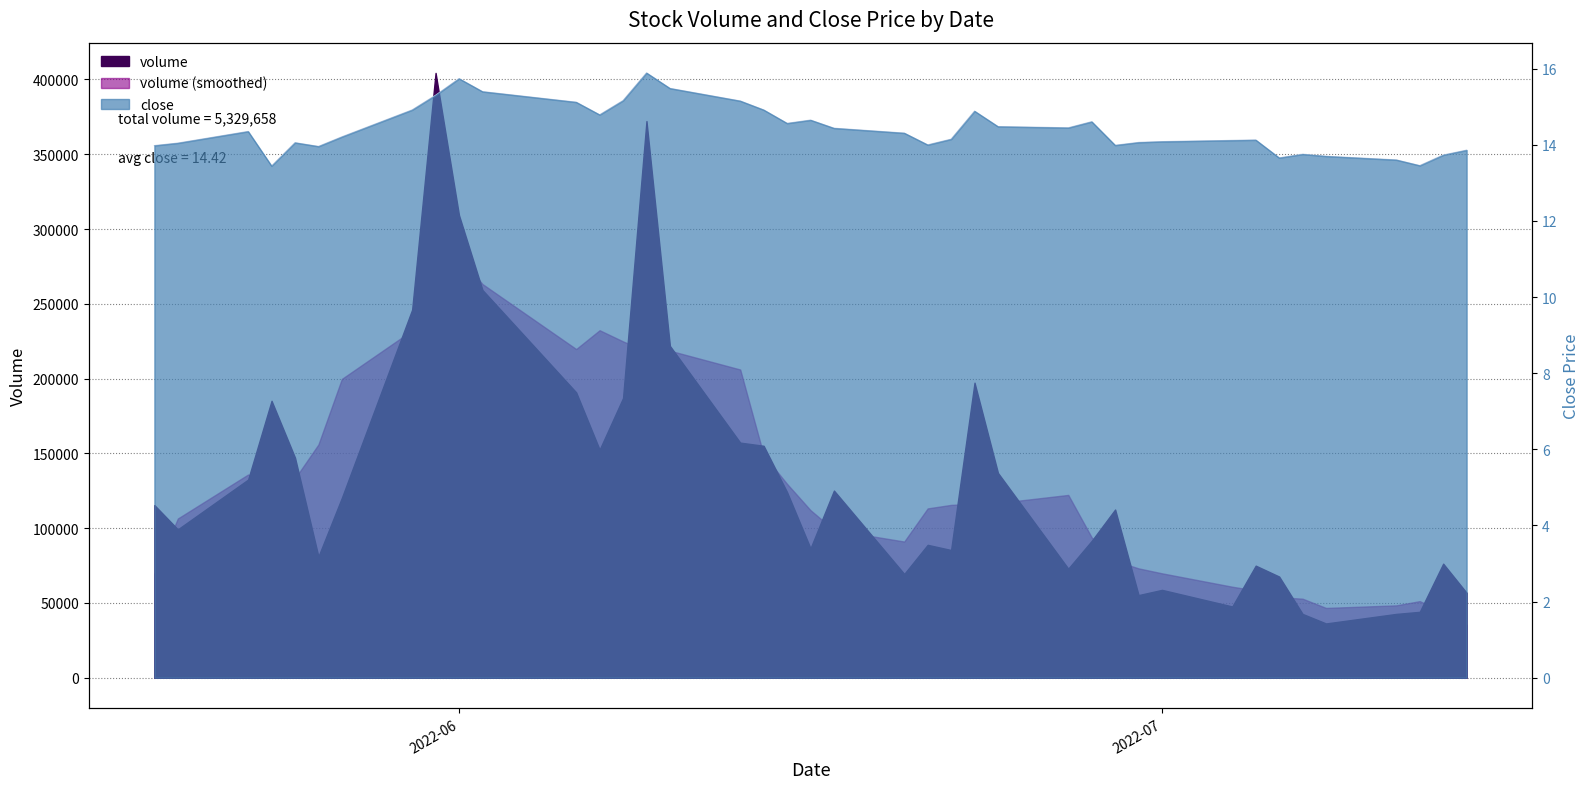

List the labels in order of value, largest first.

2022-06-09, 2022-06-01, 2022-06-10, 2022-06-02, 2022-05-31, 2022-06-08, 2022-06-13, 2022-06-06, 2022-05-30, 2022-06-14, 2022-06-23, 2022-06-07, 2022-06-16, 2022-06-28, 2022-06-15, 2022-06-24, 2022-06-27, 2022-06-17, 2022-05-23, 2022-06-20, 2022-05-27, 2022-06-22, 2022-07-05, 2022-07-04, 2022-07-01, 2022-06-30, 2022-05-25, 2022-05-20, 2022-06-21, 2022-06-29, 2022-05-19, 2022-05-26, 2022-07-14, 2022-07-07, 2022-07-13, 2022-07-08, 2022-07-06, 2022-07-11, 2022-07-12, 2022-05-24